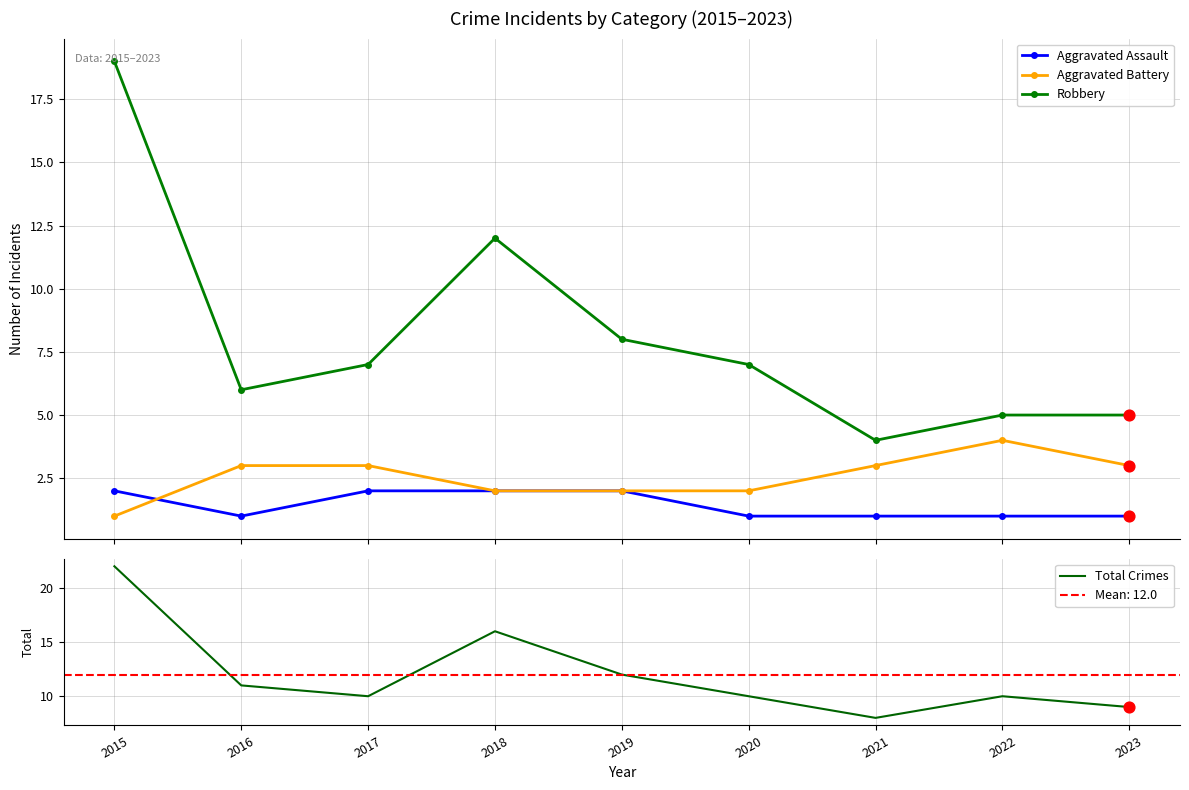

At which category is the sum across all series the highest?

2015